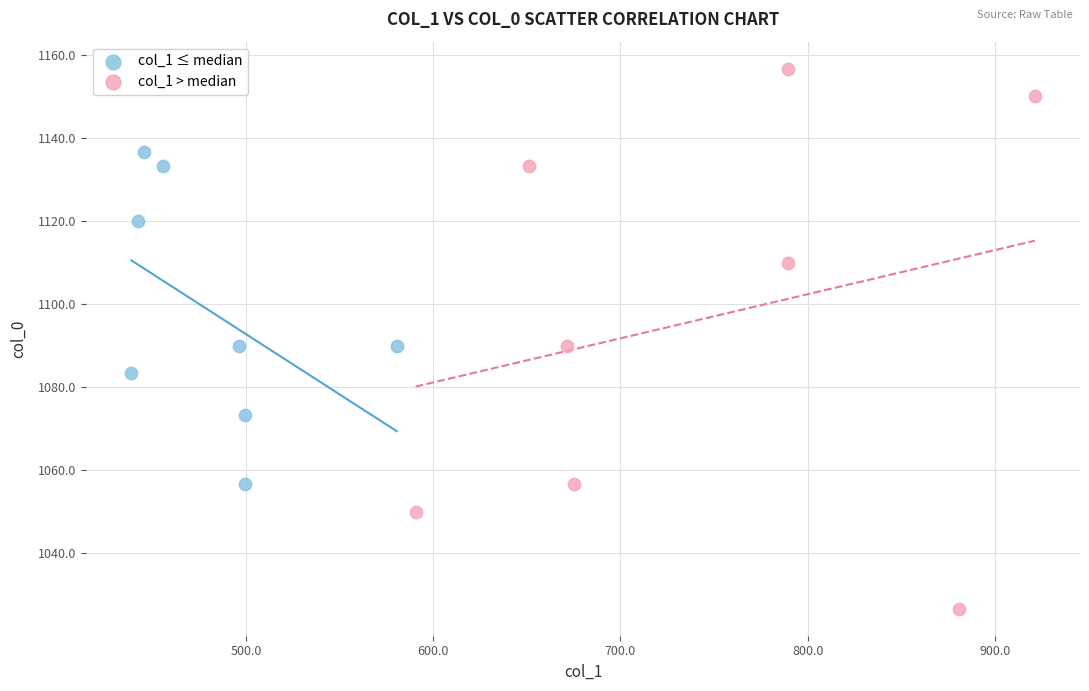

Which series has the largest Y range (max minus min)?

col_1 > median